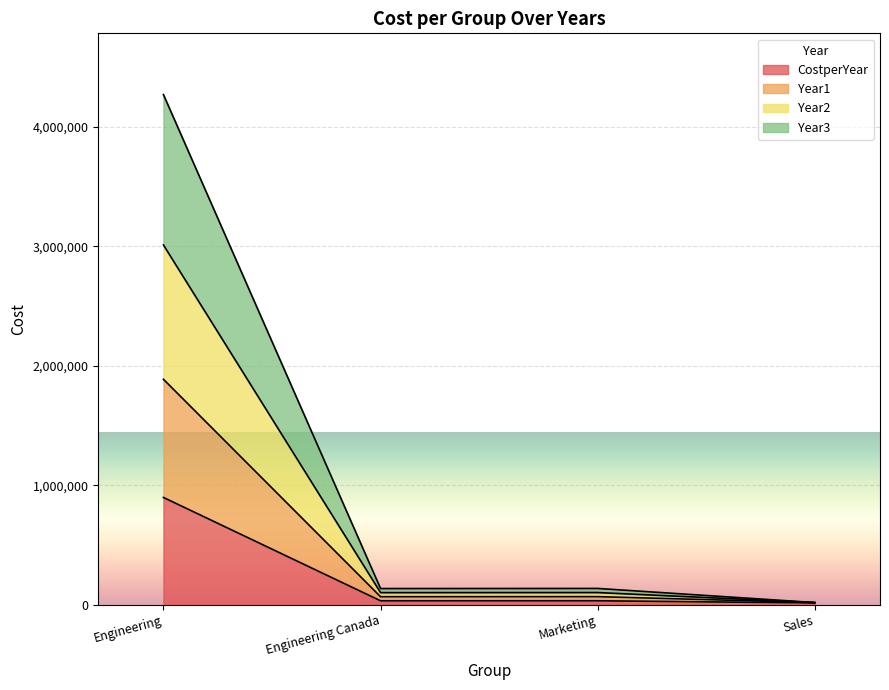

What is the label of the 1st point from the right?

Sales